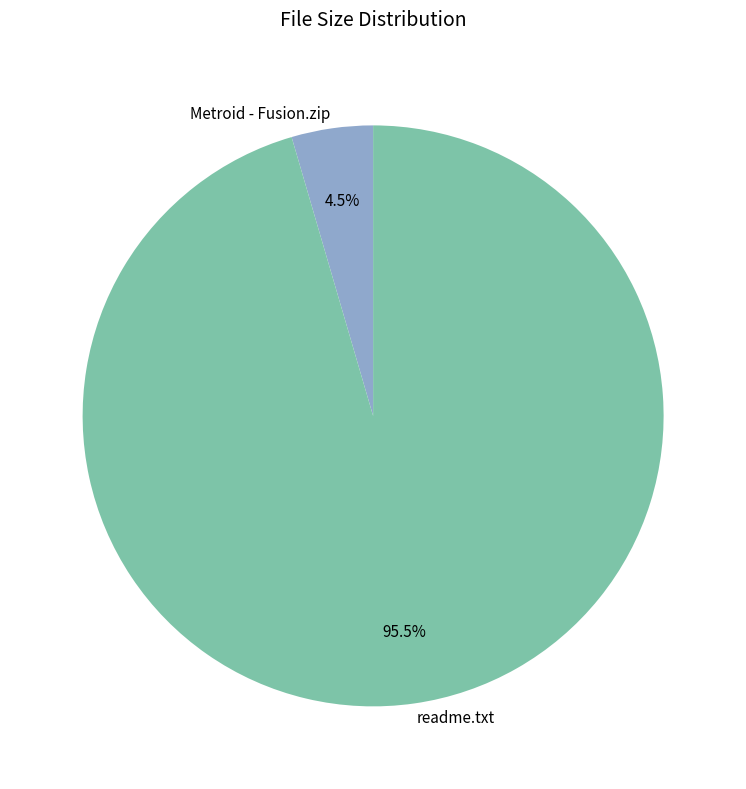

How many slices are in this pie chart?

2